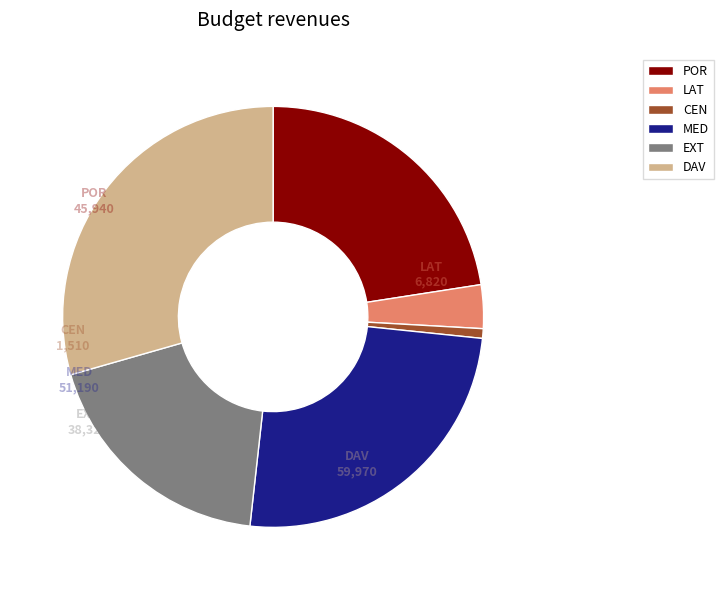

Rank the categories by value from highest to lowest.

DAV, MED, POR, EXT, LAT, CEN